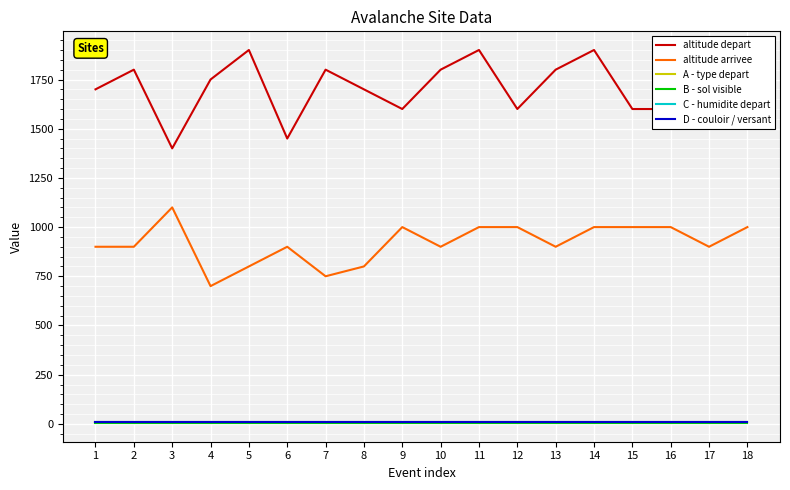

What is the difference between the second highest and minimum values in the altitude arrivee series?

300